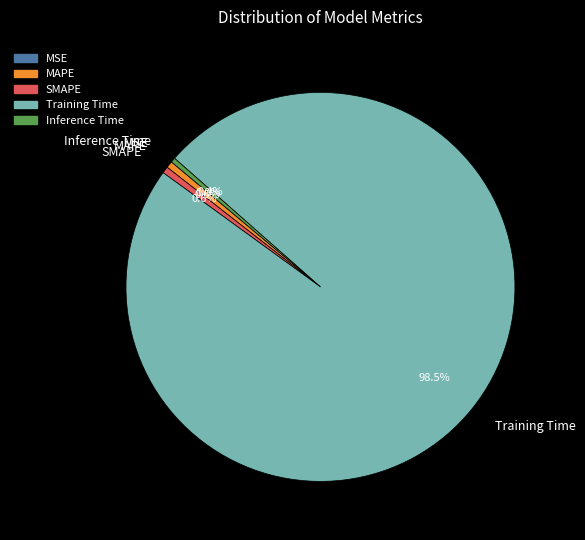

Which slice is the largest?

Training Time